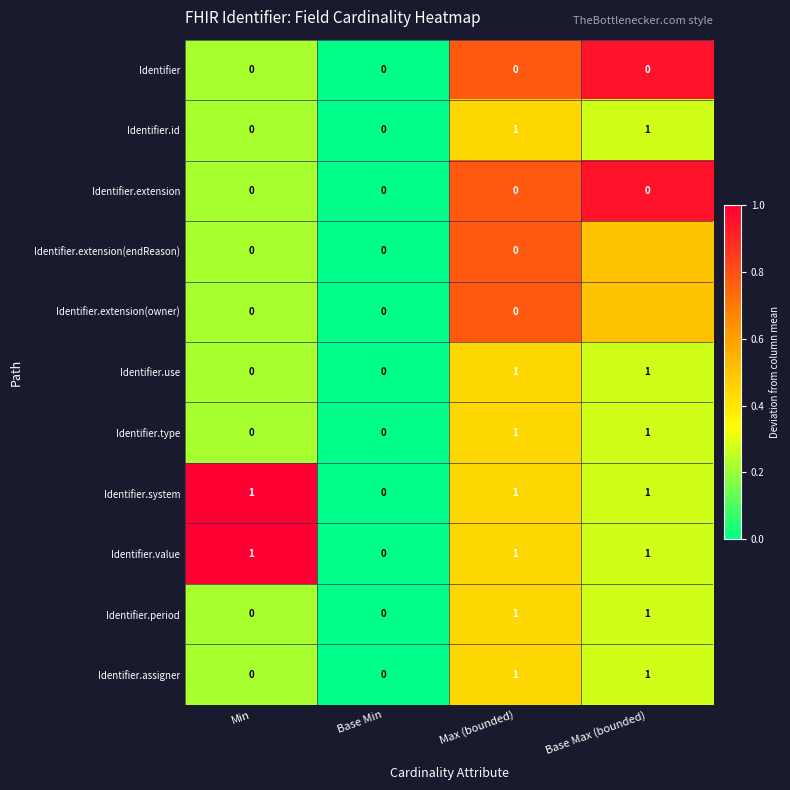

At which category is the sum across all series the highest?

Max (bounded)